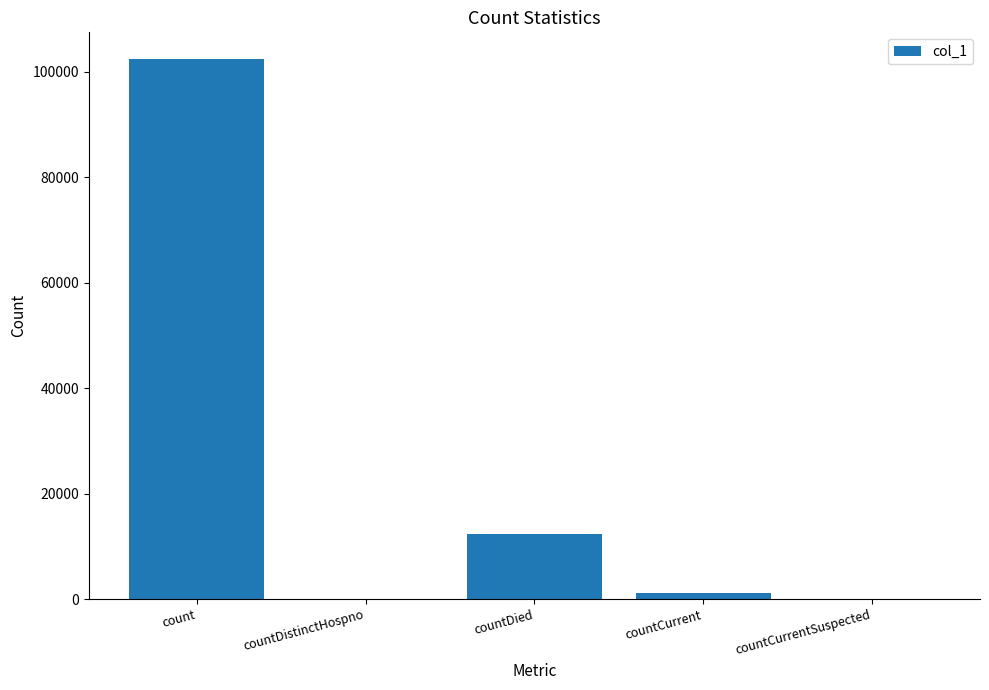

Reading left to right, what are all the values shown in this chart?

count=102389	countDistinctHospno=0	countDied=12364	countCurrent=1180	countCurrentSuspected=0